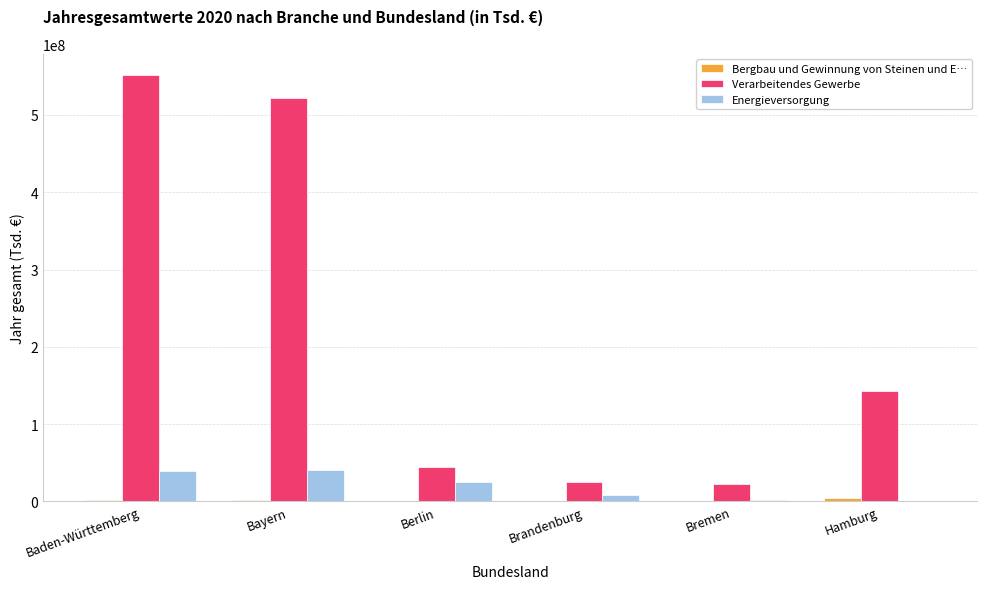

Which series changed the most between Bayern and Hamburg?

Verarbeitendes Gewerbe